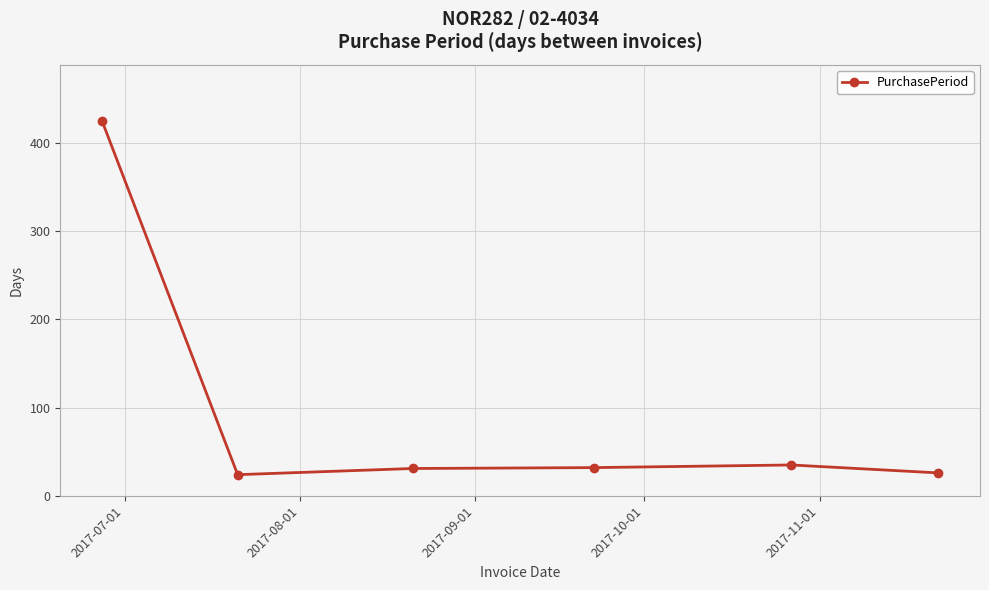

What is the difference between the maximum and minimum values?

401